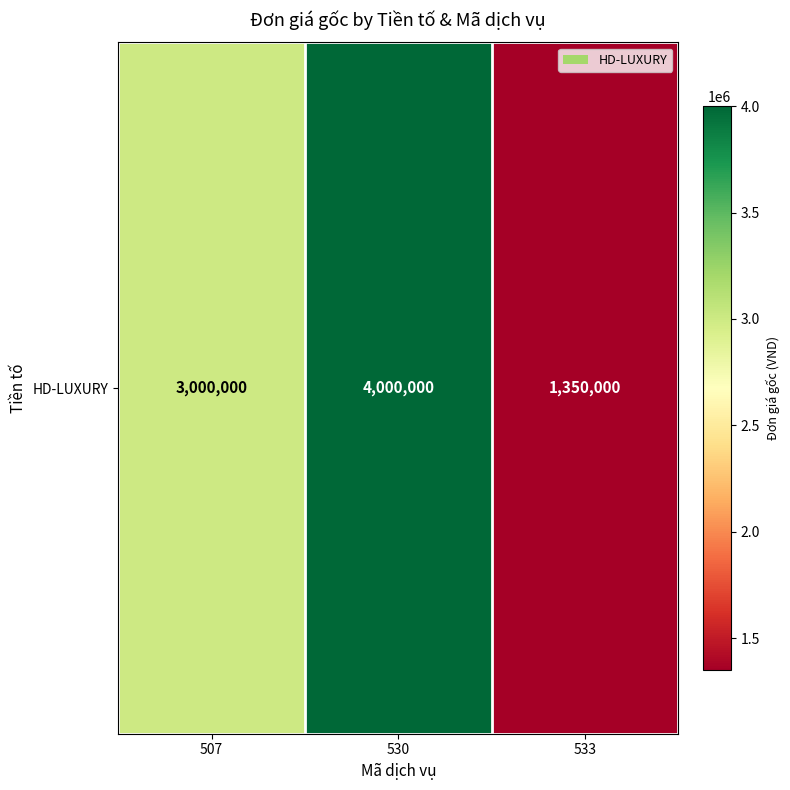

What is the difference between the values at 507 and 533?

1650000